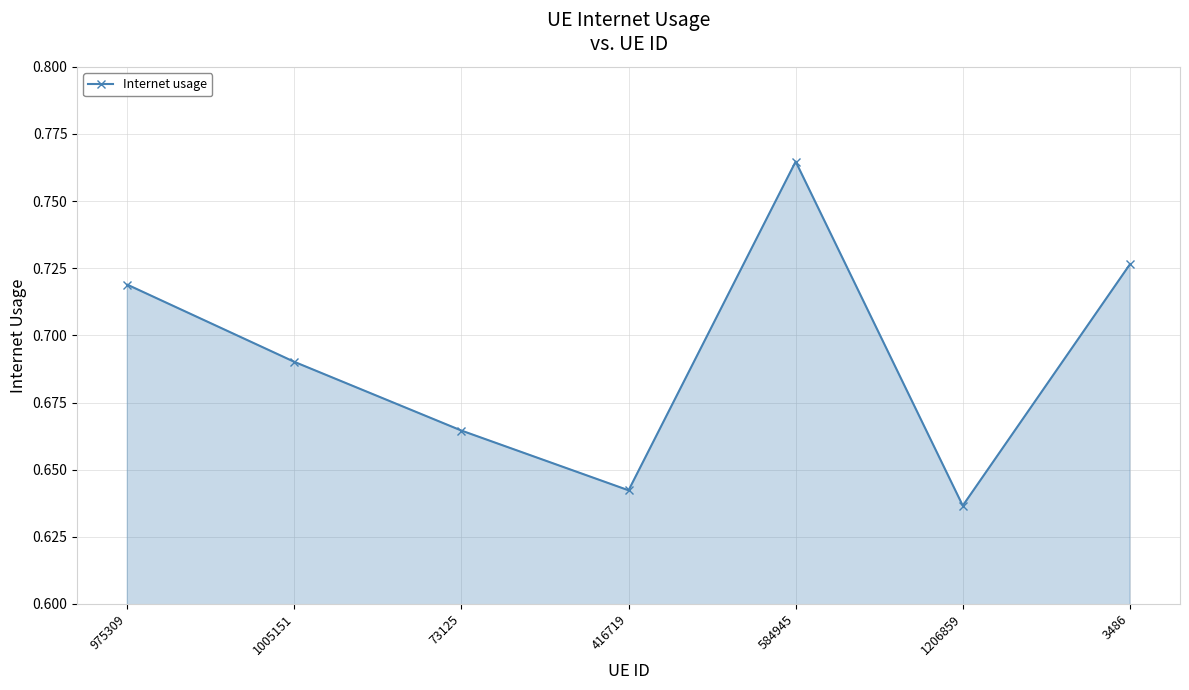

How many lines are shown in the chart?

1